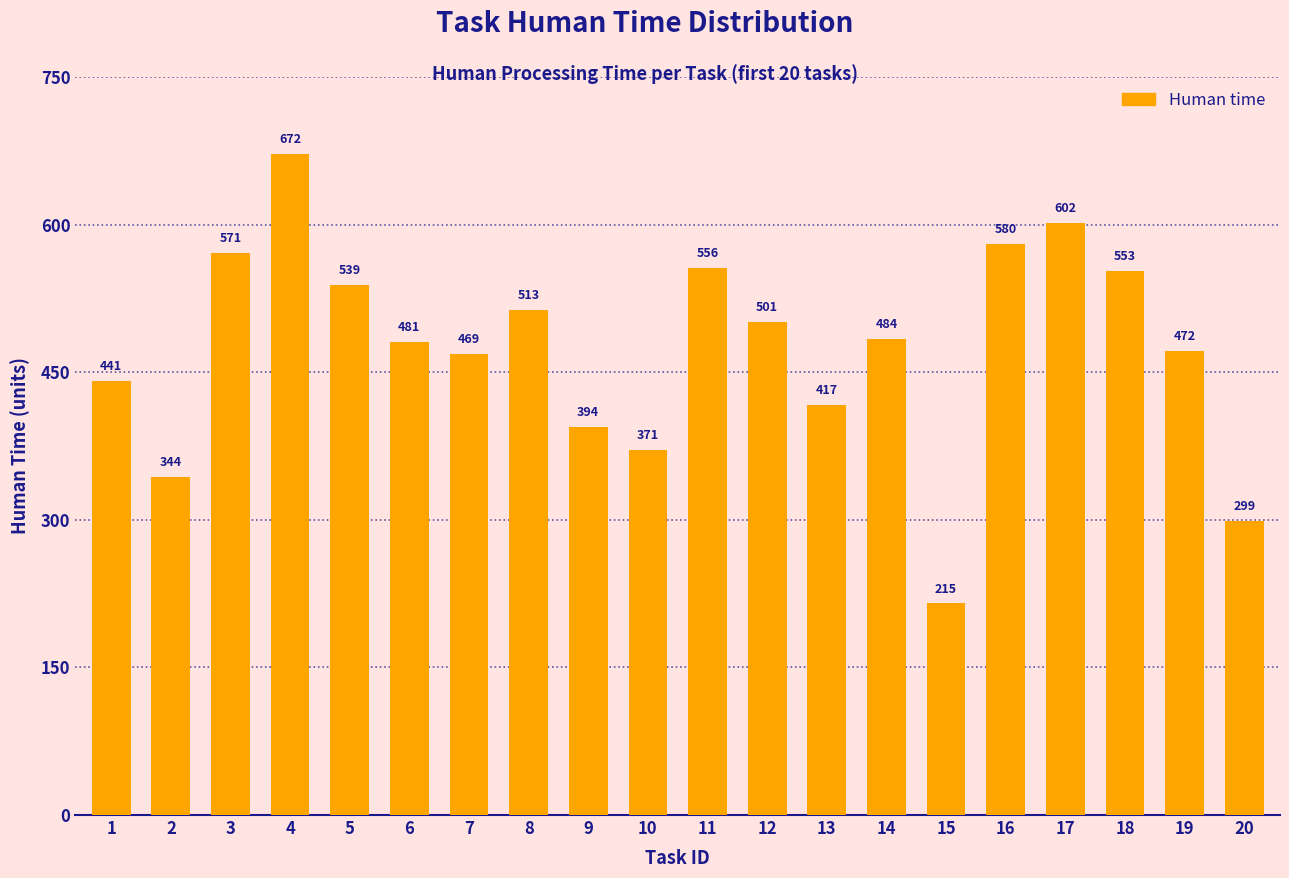

Rank the categories by value from highest to lowest.

4, 17, 16, 3, 11, 18, 5, 8, 12, 14, 6, 19, 7, 1, 13, 9, 10, 2, 20, 15